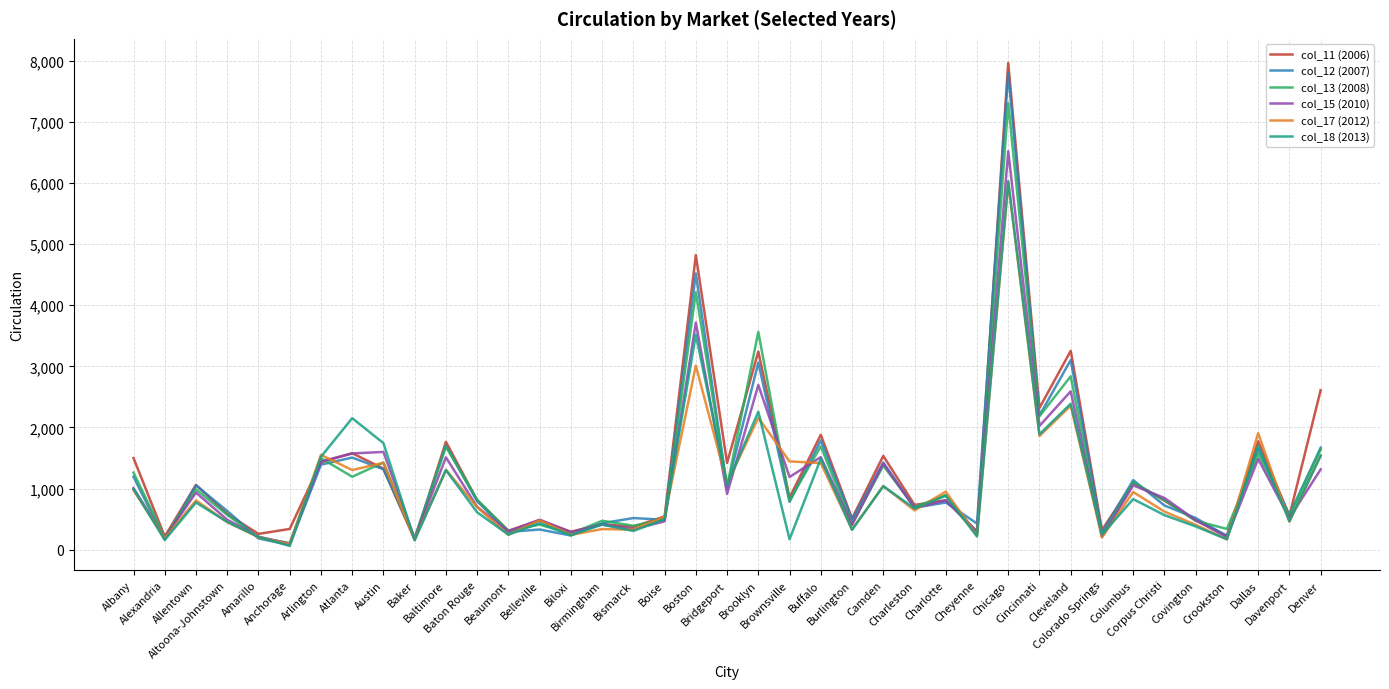

What is the highest value of the col_15 (2010) series?

6519